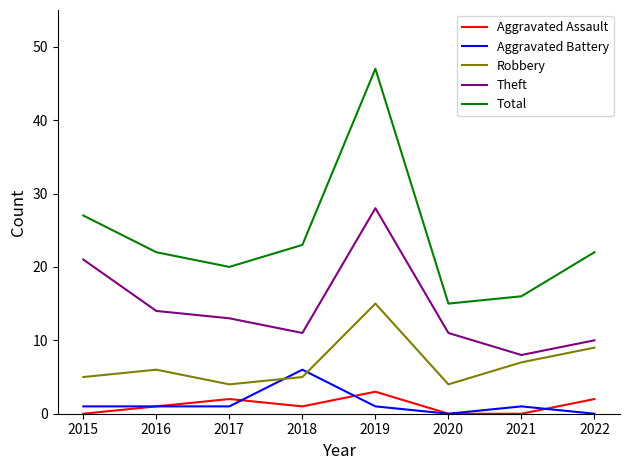

List the series in order of their peak value, lowest first.

Aggravated Assault, Aggravated Battery, Robbery, Theft, Total